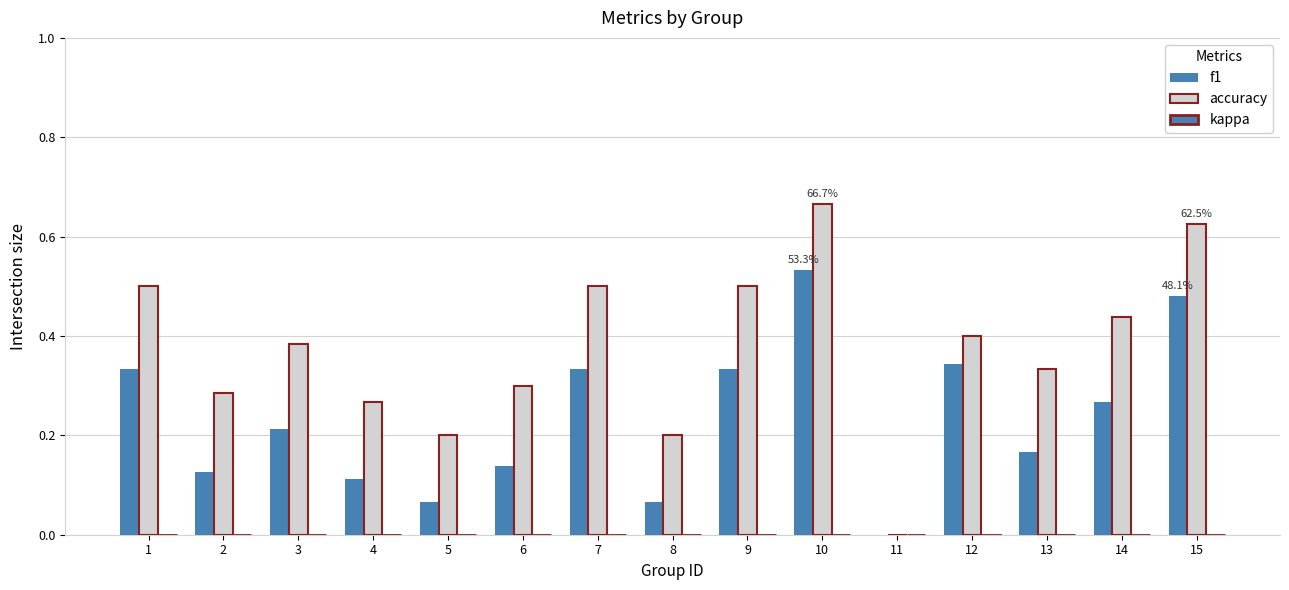

Which has a higher value, 4 or 3?

3